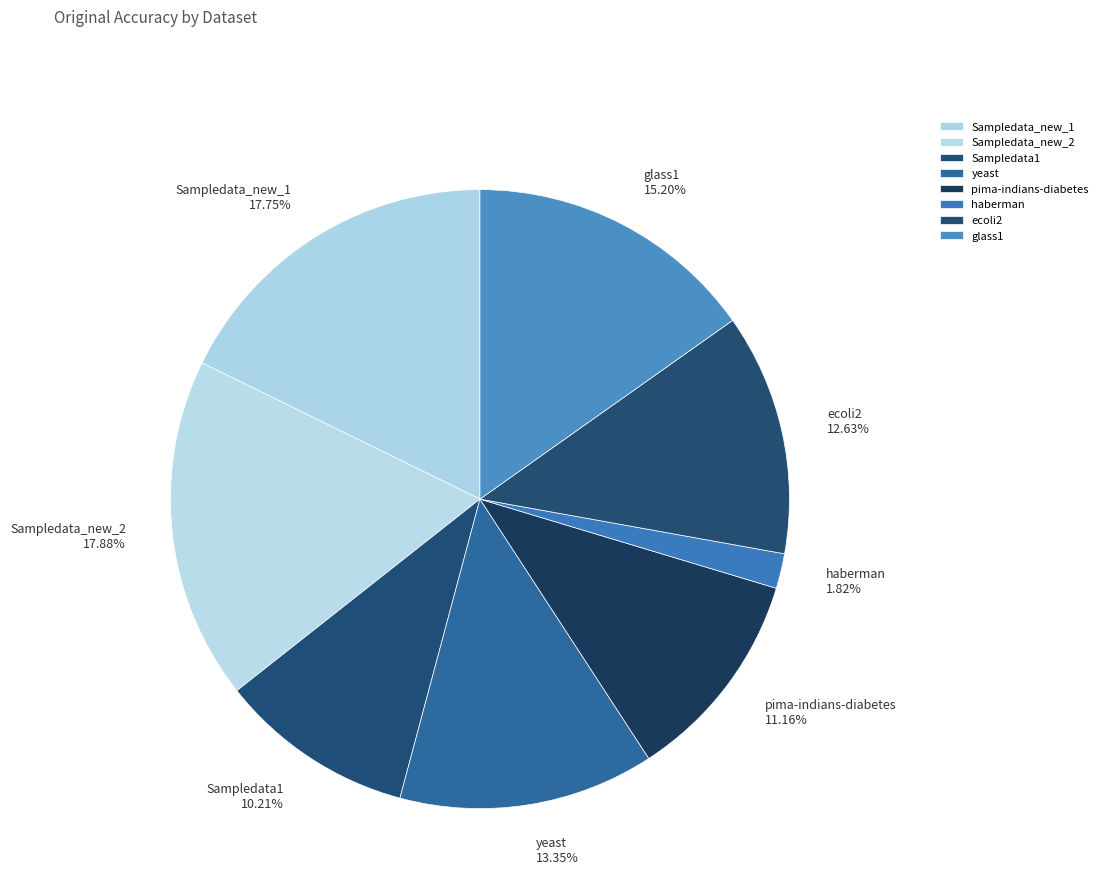

What is the smallest slice in the pie chart?

haberman